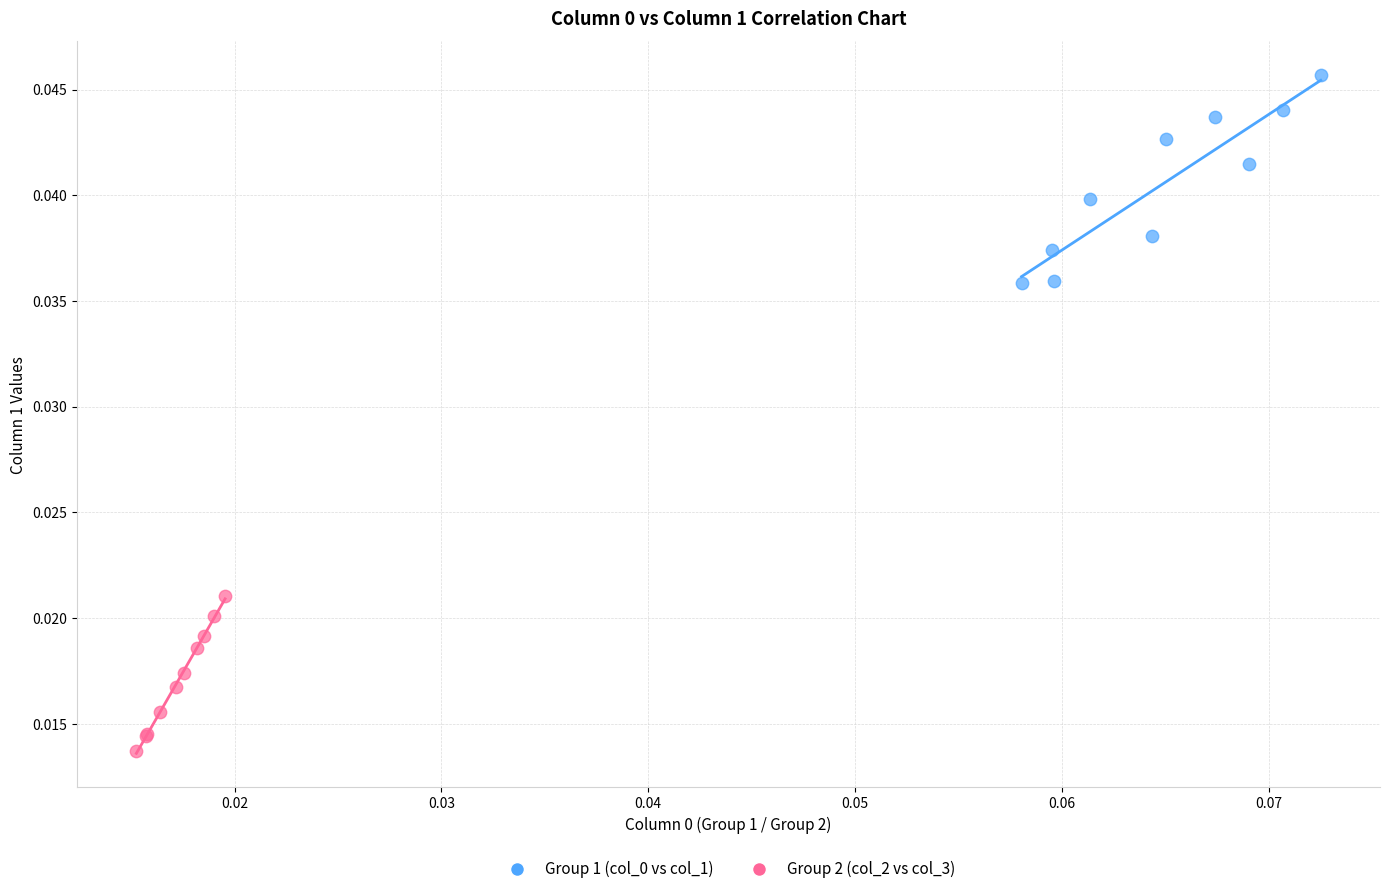

Which series contains the lowest Y value?

Group 2 (col_2 vs col_3)